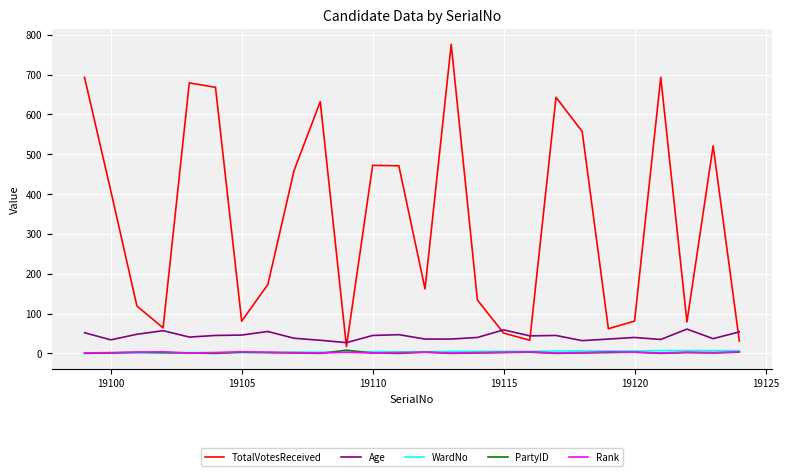

What is the highest value of the Age series?

61